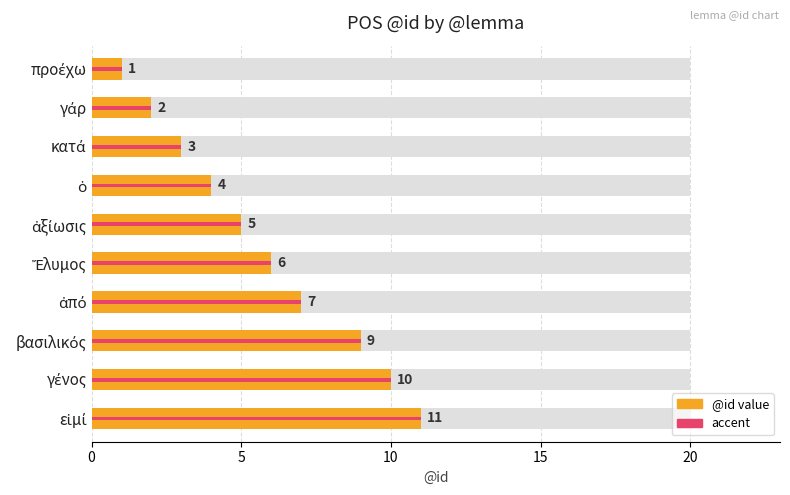

Is it true that the value at 9 is 5?

False